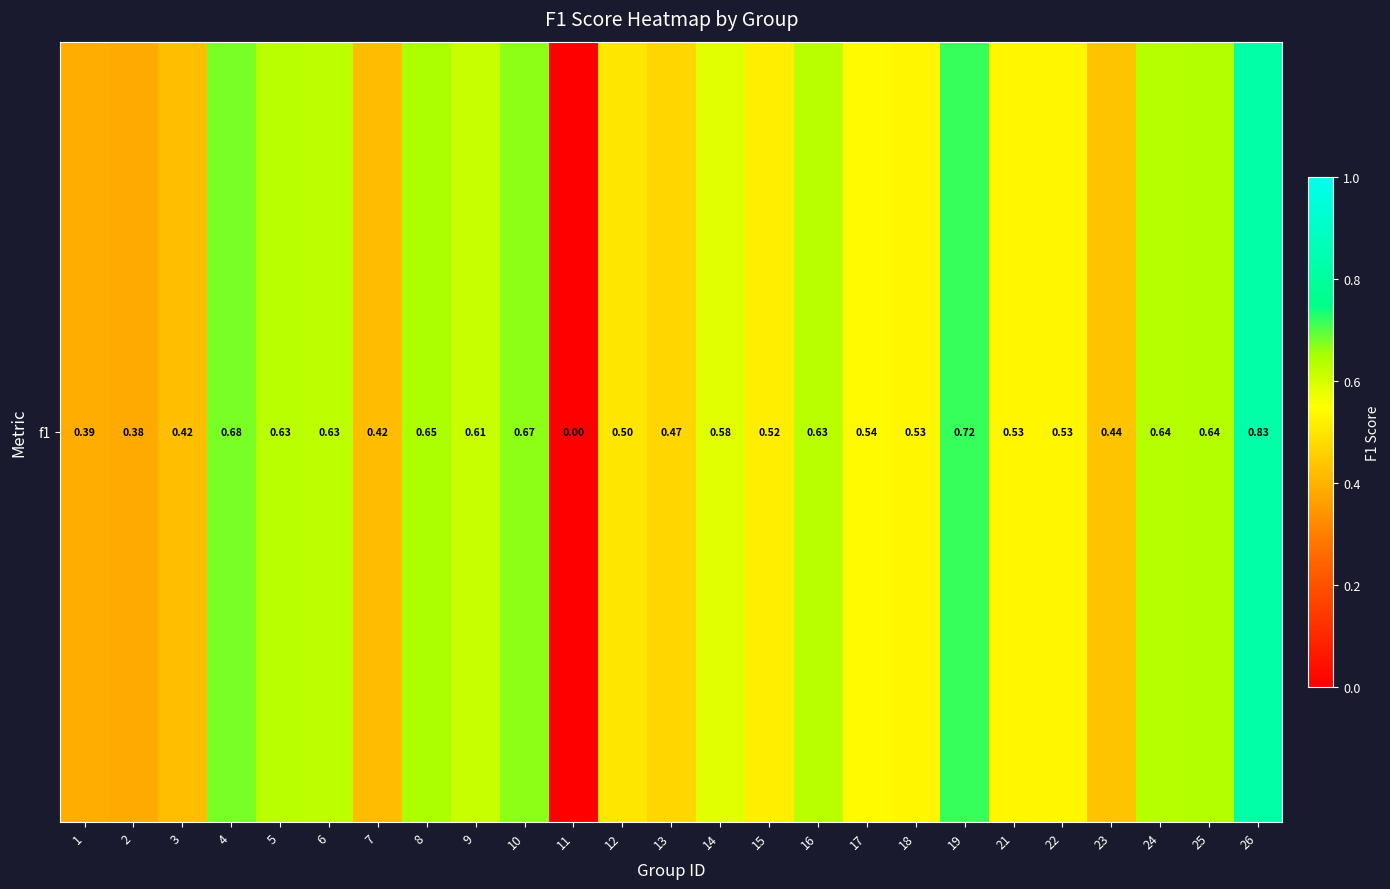

Rank the categories by value from lowest to highest.

11, 2, 1, 7, 3, 23, 13, 12, 15, 18, 21, 22, 17, 14, 9, 6, 5, 16, 24, 25, 8, 10, 4, 19, 26